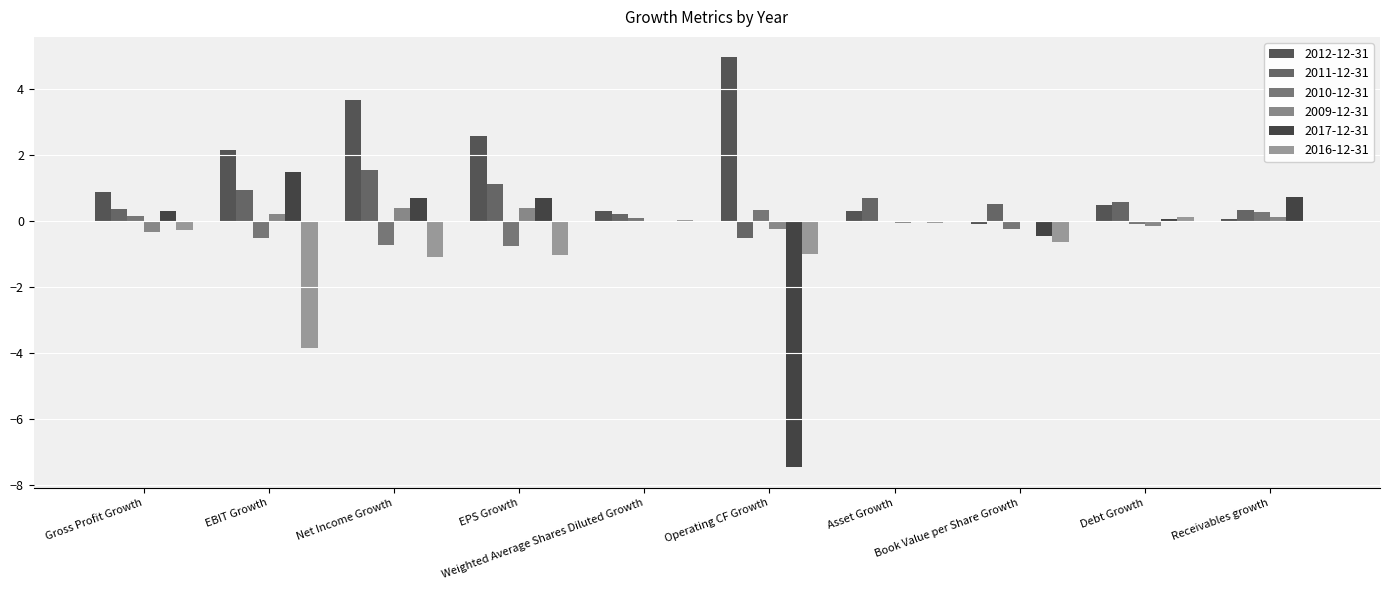

How many categories are shown in the chart?

10